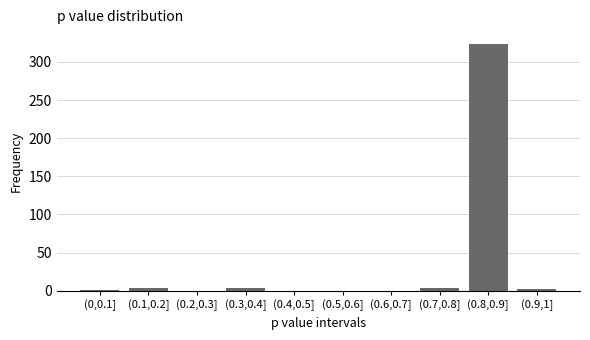

What is the sum of all values?

336